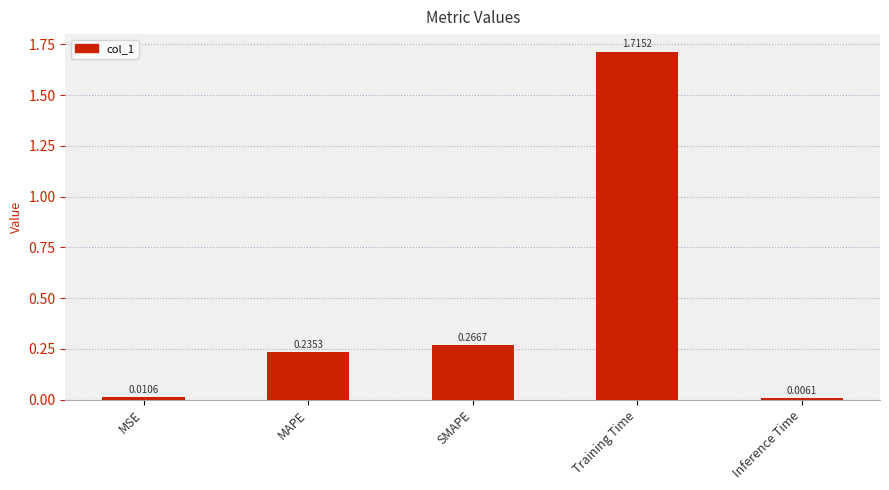

Which label corresponds to the largest value in the chart?

Training Time